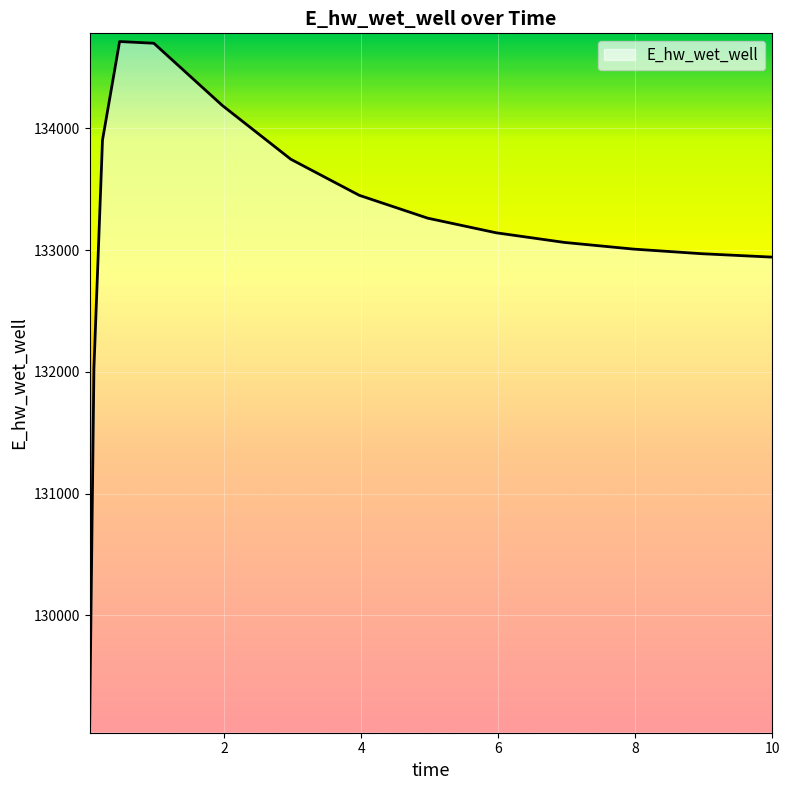

What is the greatest value displayed?

134712.1